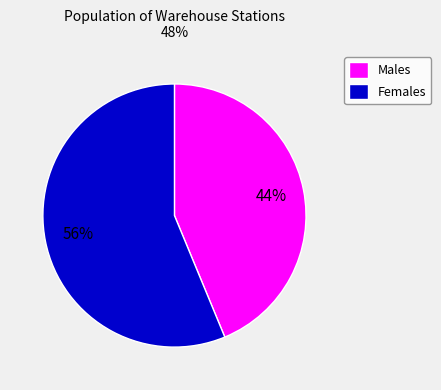

Which slice is the smallest?

Males